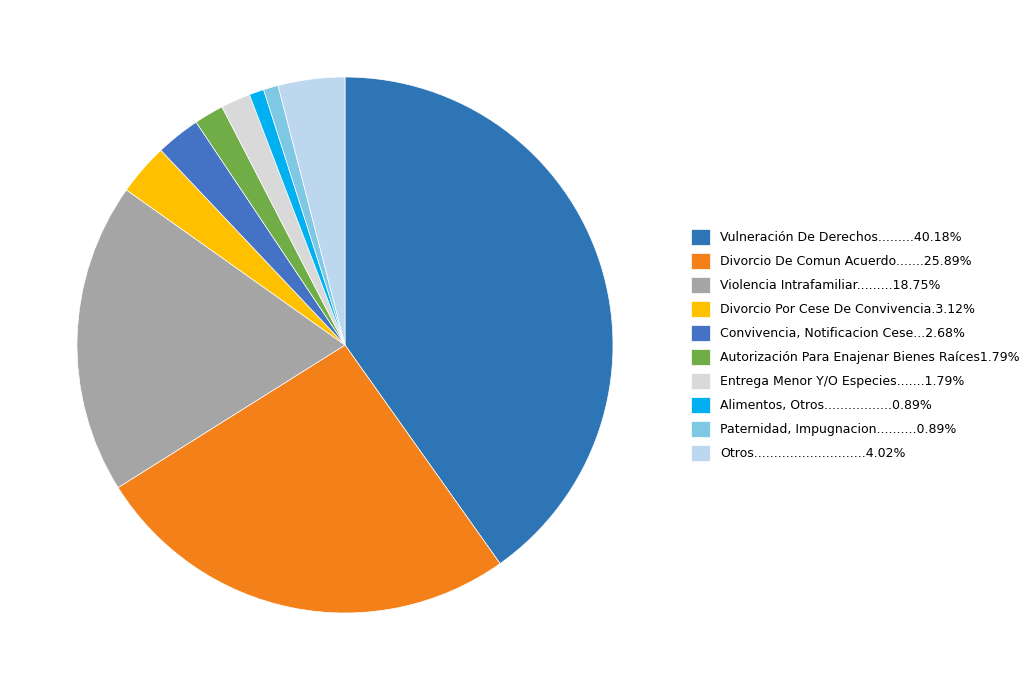

What is the smallest slice in the pie chart?

Alimentos, Otros